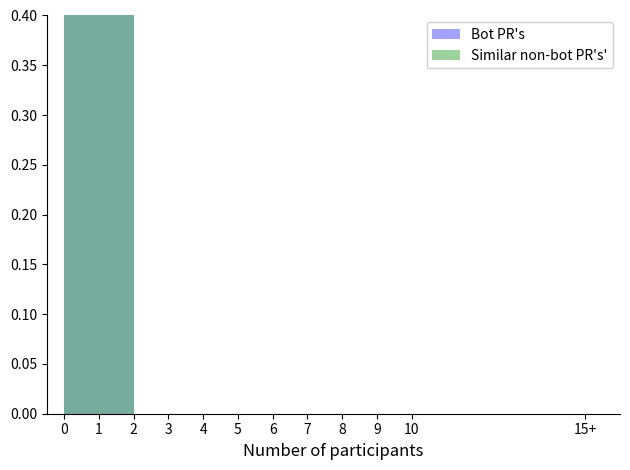

Is it true that Bot PR's equals -0.4 at 4?

False